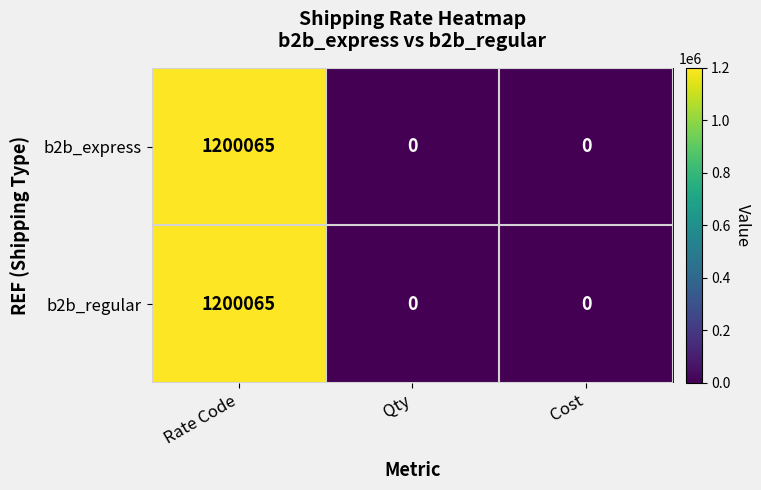

The value of b2b_express at Rate Code is 1200065. True or false?

True